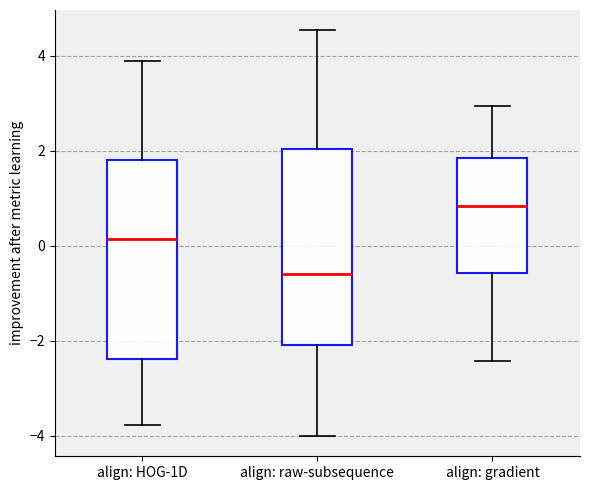

Which box has the lowest median line?

align: raw-subsequence